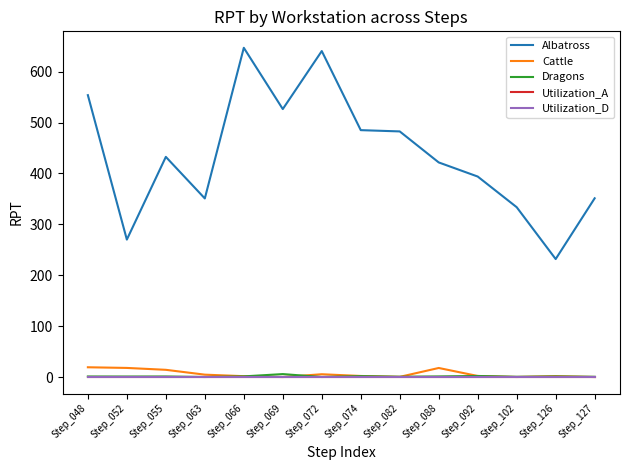

What is the total value across all series at Step_069?

534.1